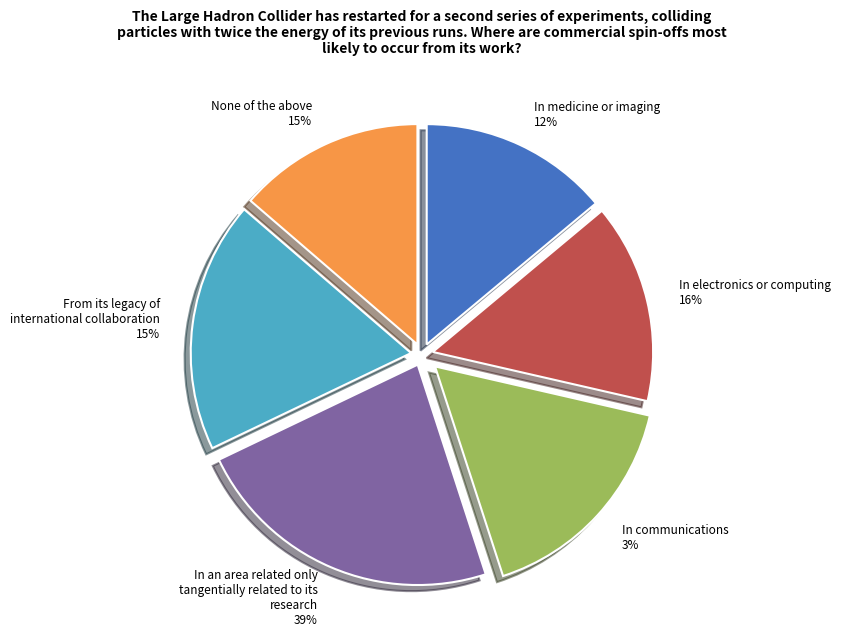

Does any single category account for the majority?

No